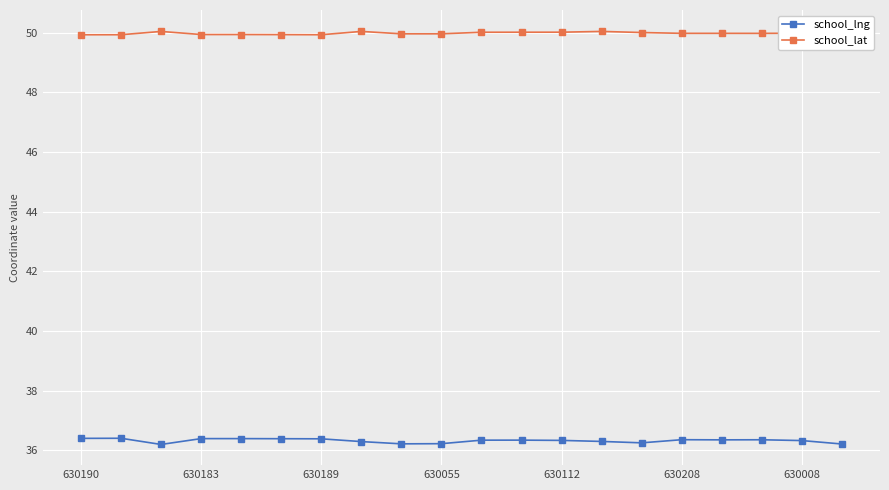

At which category is the sum across all series the highest?

11